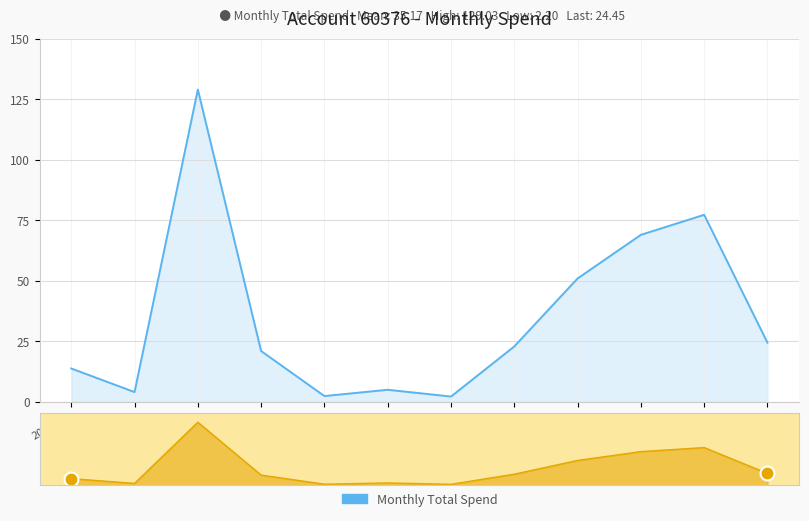

What is the approximate value at 2025-04?

21.0